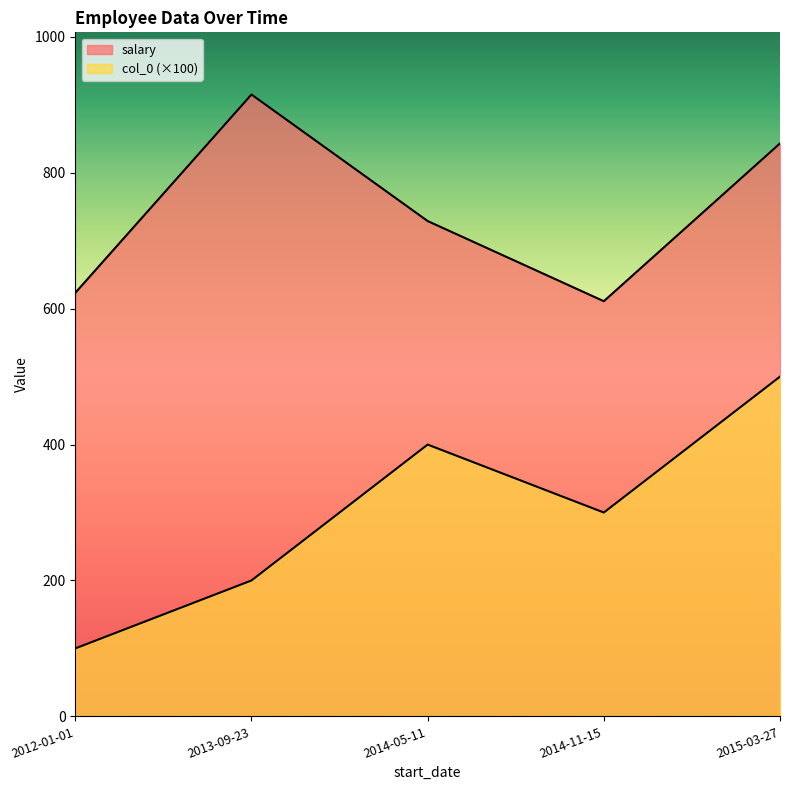

Rank the series by their maximum value, from highest to lowest.

salary, col_0